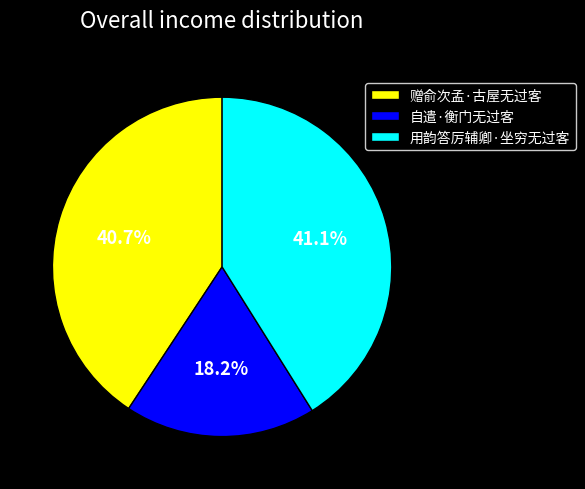

What percentage is the 自遣·衡门无过客 slice, to the nearest percent?

18%